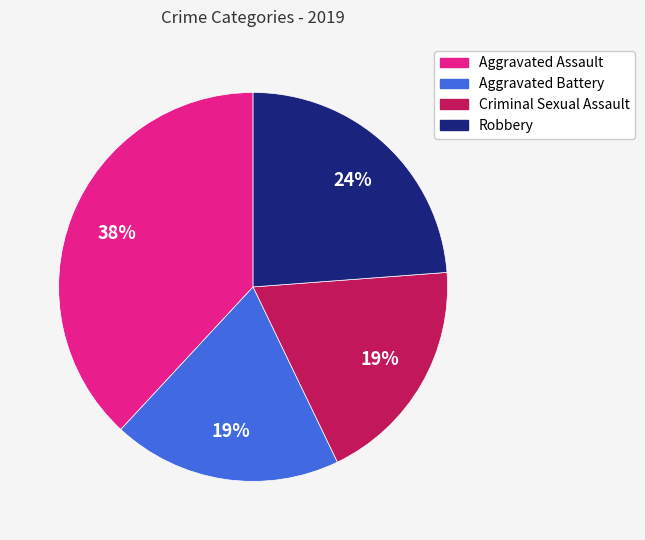

Do Criminal Sexual Assault and Robbery together represent more than half of the pie?

No